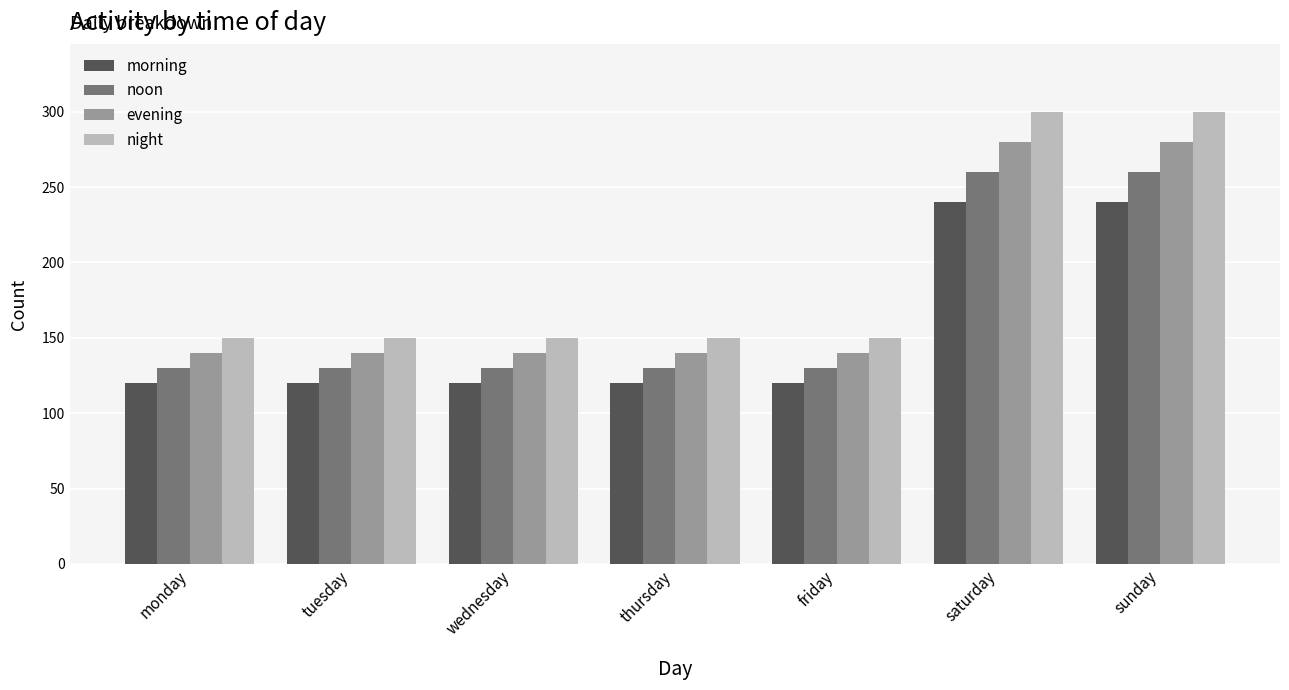

What is the difference between the maximum and second lowest values in the evening series?

140